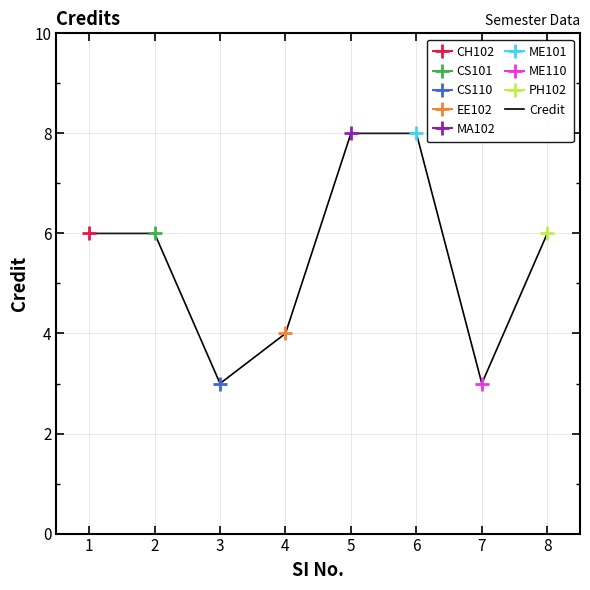

What is the highest value of the Credit series?

8